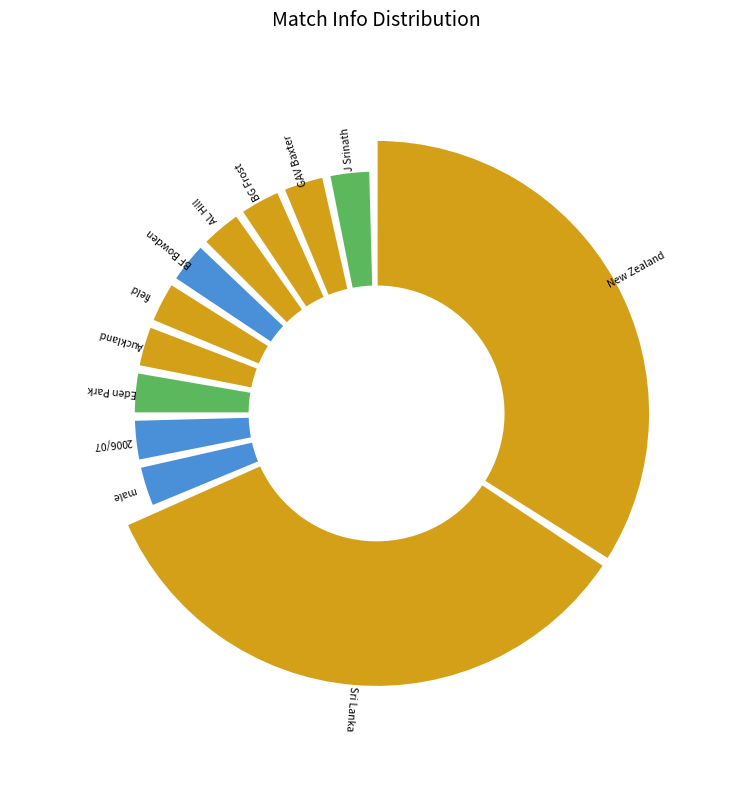

Rank the categories by value from highest to lowest.

New Zealand, Sri Lanka, male, 2006/07, Eden Park, Auckland, field, BF Bowden, AL Hill, BG Frost, GAV Baxter, J Srinath